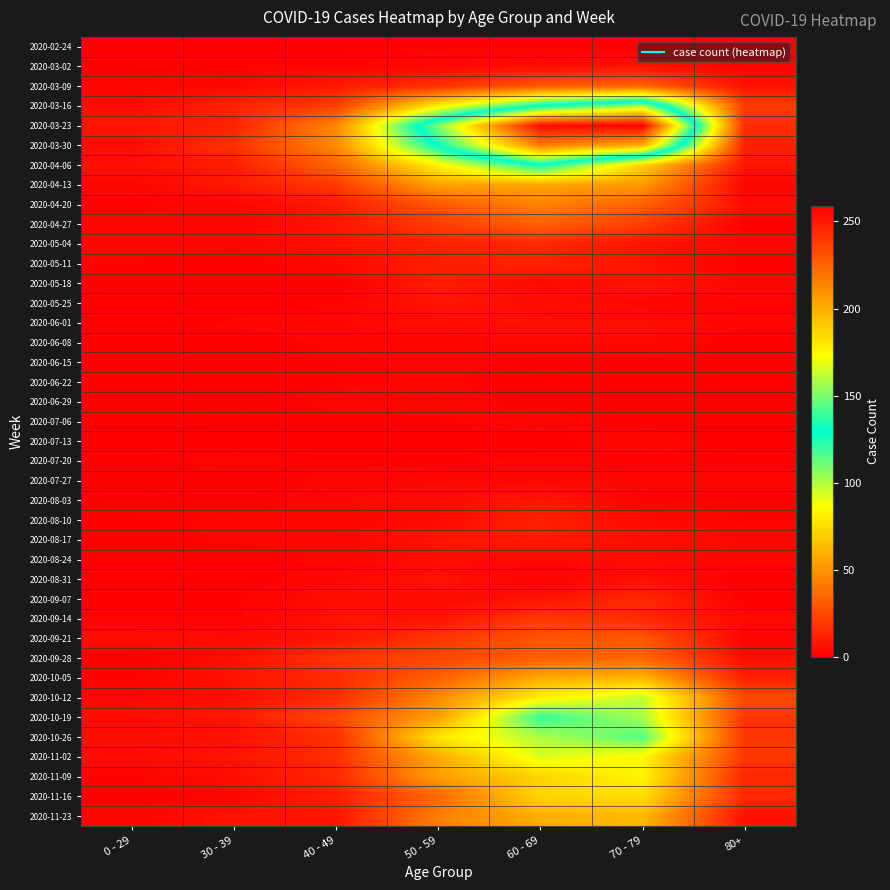

Rank the series at 30 - 39 from lowest to highest value.

2020-02-24, 2020-05-11, 2020-05-25, 2020-06-08, 2020-06-15, 2020-06-22, 2020-06-29, 2020-07-13, 2020-07-27, 2020-08-03, 2020-08-24, 2020-08-31, 2020-03-02, 2020-05-18, 2020-07-06, 2020-09-07, 2020-09-14, 2020-04-20, 2020-04-27, 2020-05-04, 2020-06-01, 2020-07-20, 2020-08-10, 2020-08-17, 2020-11-16, 2020-03-09, 2020-09-21, 2020-09-28, 2020-10-12, 2020-11-09, 2020-10-26, 2020-10-05, 2020-11-02, 2020-11-23, 2020-10-19, 2020-04-13, 2020-04-06, 2020-03-16, 2020-03-23, 2020-03-30